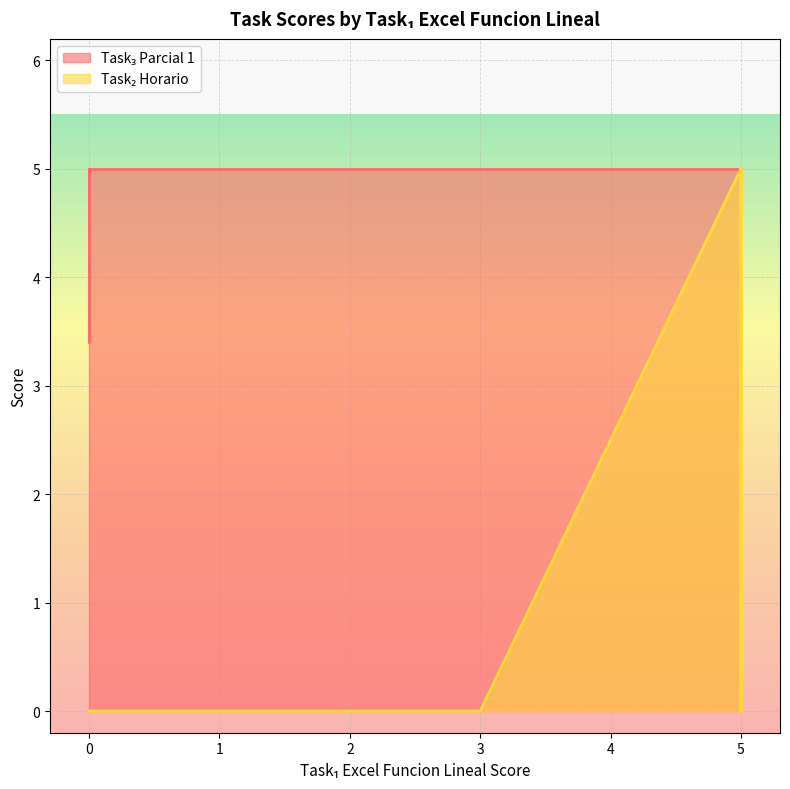

Reading left to right, extract all data points from this chart.

Task₃ Parcial 1: 5.0	5.0	5.0	5.0	5.0	2.3	5.0	5.0	5.0	5.0	5.0	5.0	5.0	5.0	5.0	5.0	5.0	5.0	5.0	5.0	3.4	5.0	3.3	5.0	5.0	5.0	5.0	5.0	5.0	5.0	5.0
Task₂ Horario: 0.0	0.0	5.0	5.0	0.0	0.0	0.0	5.0	0.0	0.0	0.0	0.0	5.0	0.0	0.0	0.0	0.0	5.0	5.0	0.0	0.0	5.0	5.0	0.0	0.0	0.0	5.0	0.0	0.0	0.0	0.0